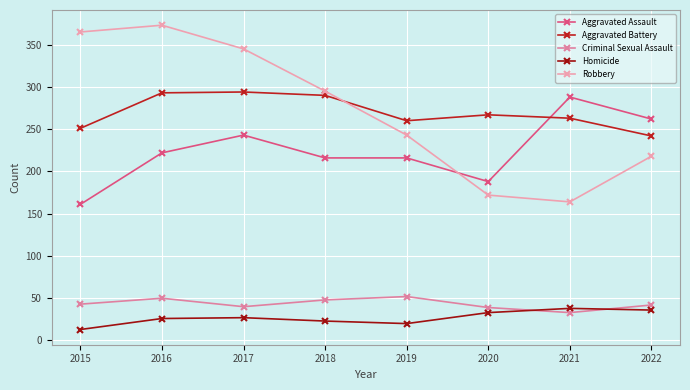

What is the difference between the maximum and minimum values in the Homicide series?

25